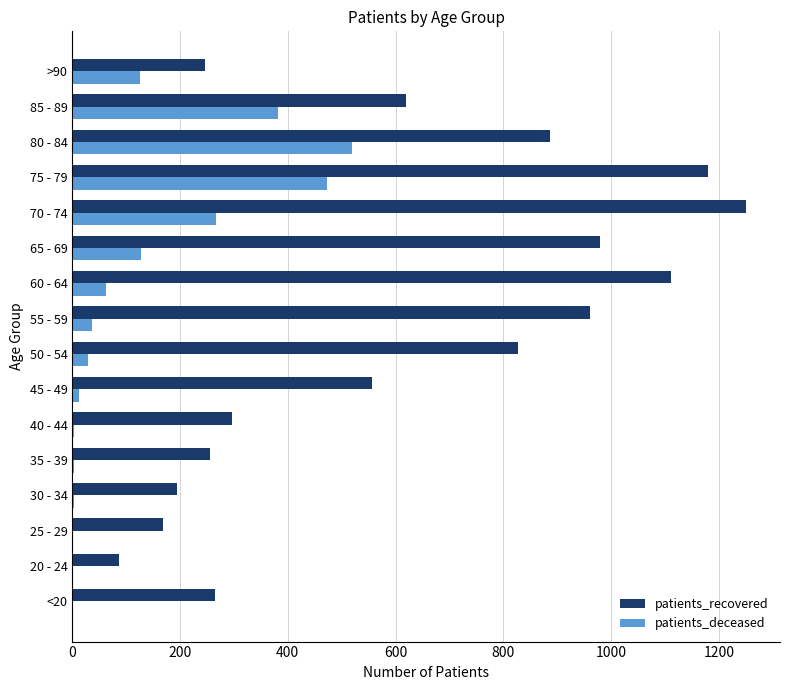

The value of patients_recovered at >90 is 347. True or false?

False